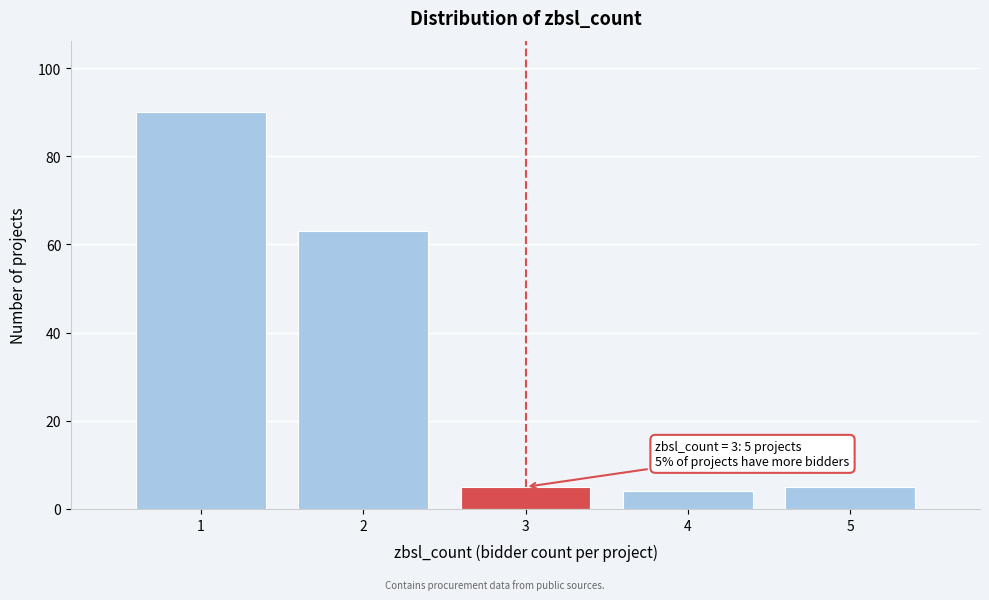

Which range on the x-axis has the tallest bar?

0.5 to 1.5